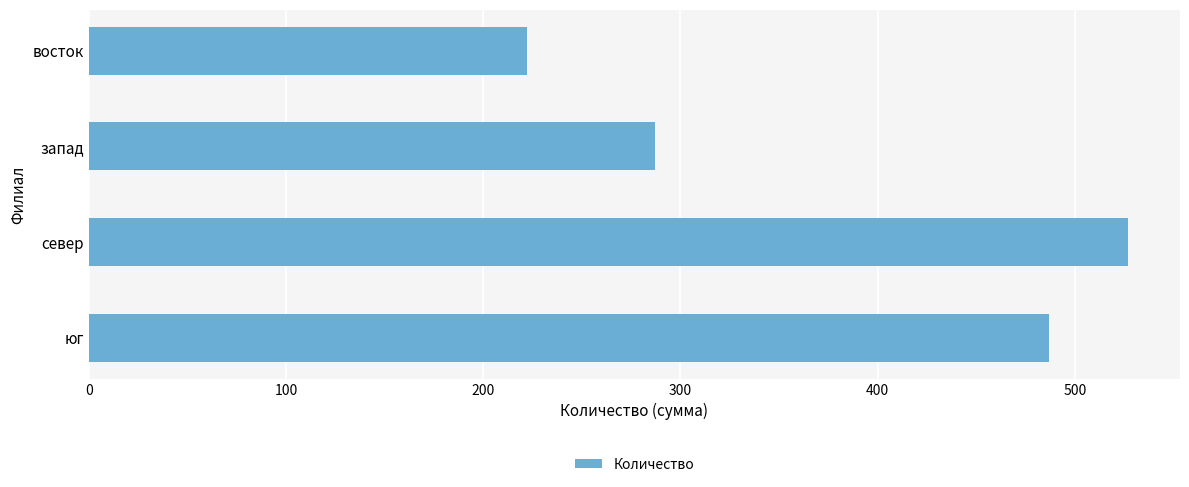

How many bars are there in total?

4